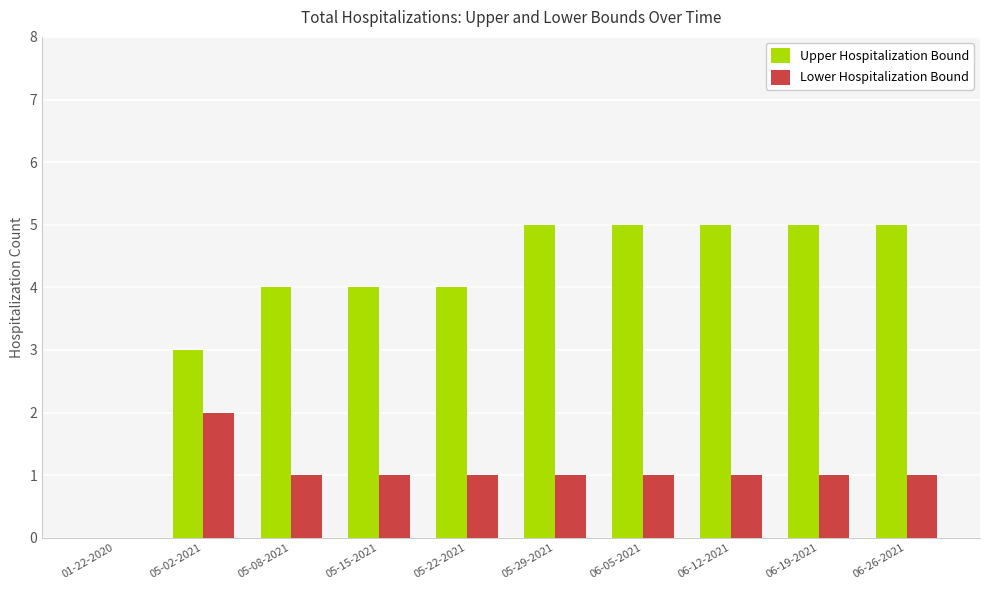

Reading right to left, what are all the values shown in this chart?

Upper Hospitalization Bound: 5	5	5	5	5	4	4	4	3	0
Lower Hospitalization Bound: 1	1	1	1	1	1	1	1	2	0